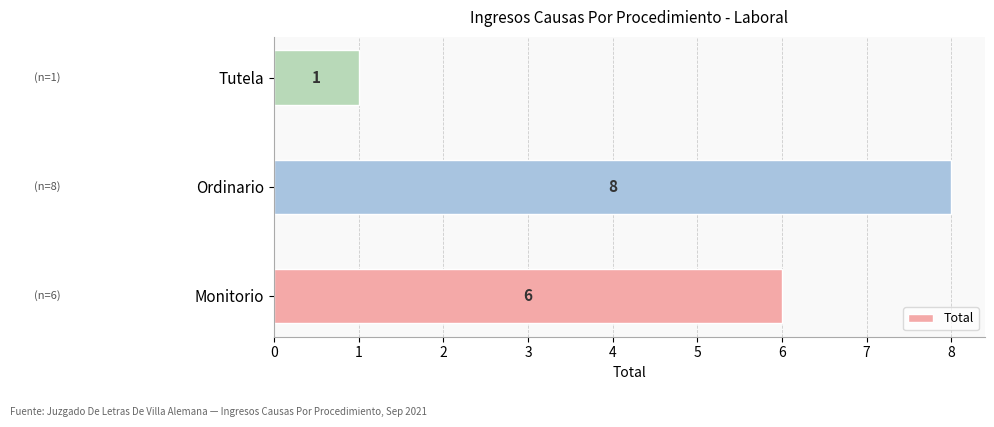

Reading top to bottom, extract all data points from this chart.

1	8	6